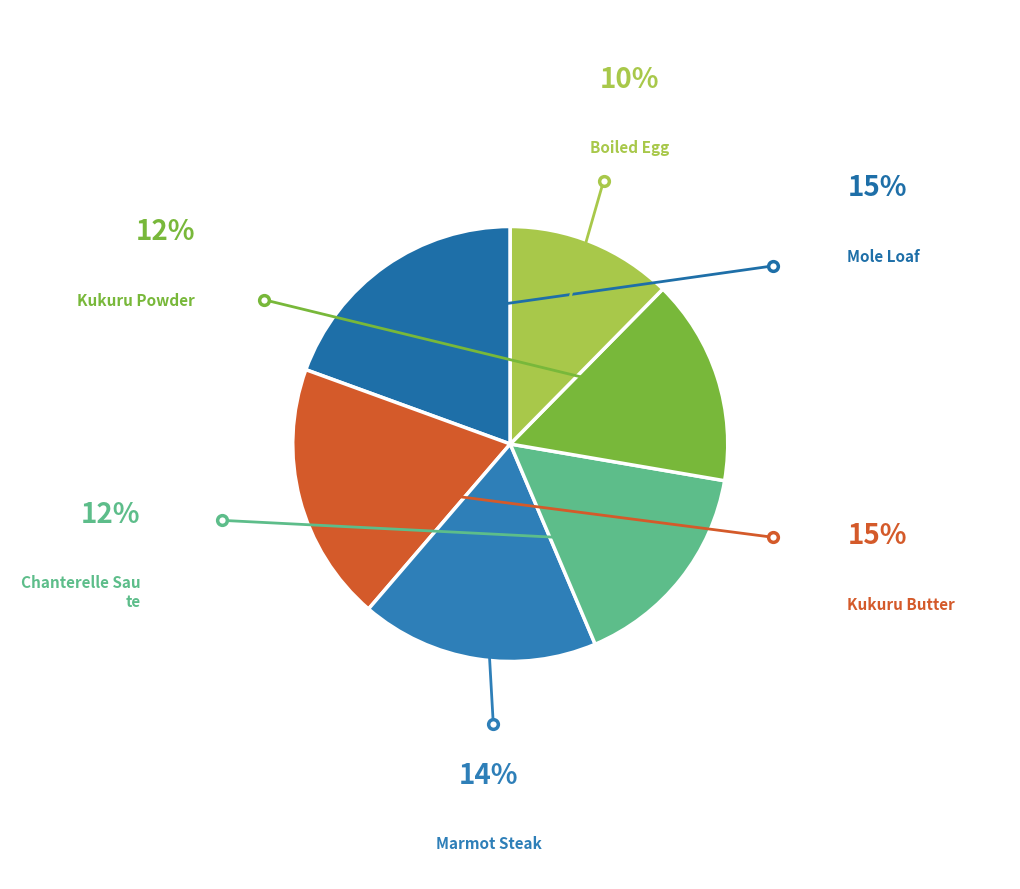

How many segments does this pie chart have?

6